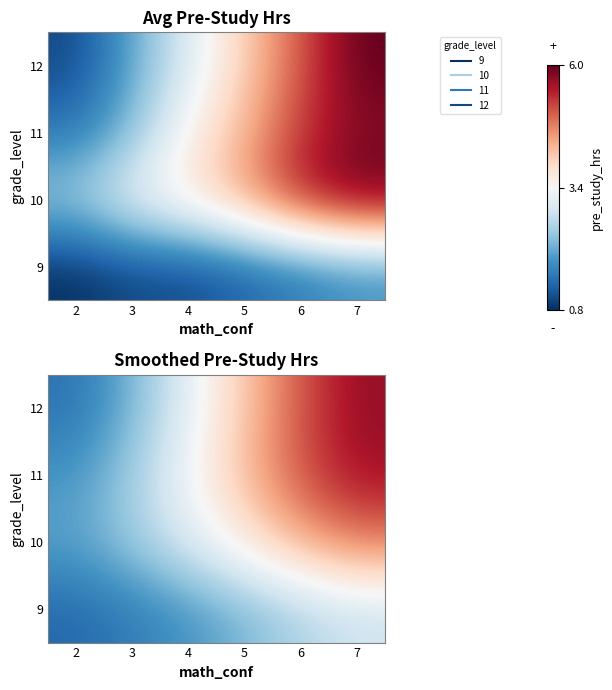

Is the value of 10 at 4 greater than the value of 9 at 6?

Yes